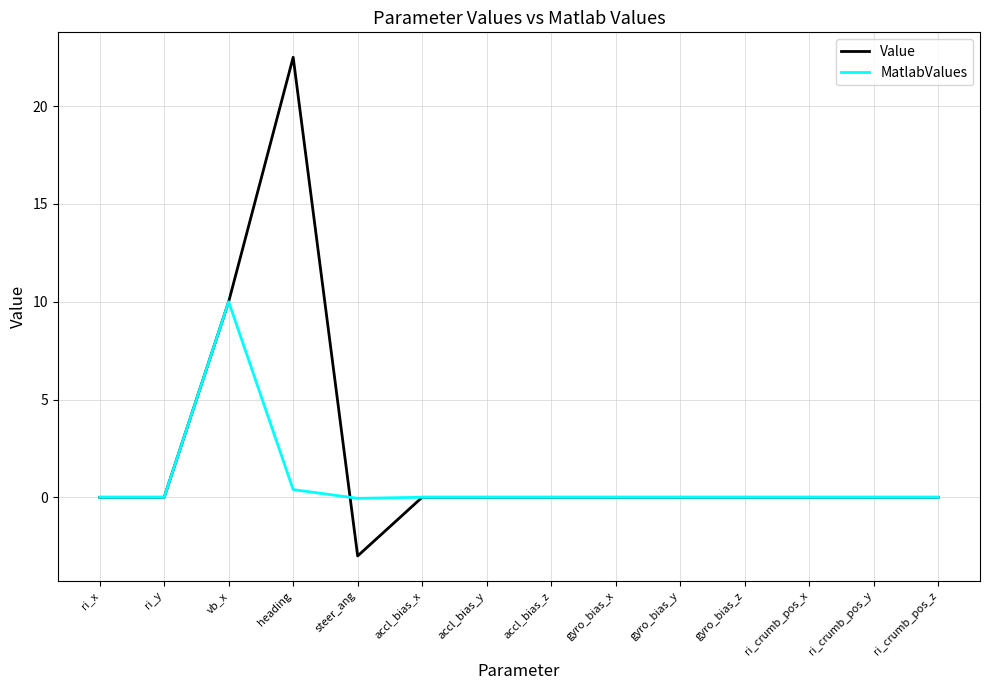

How many distinct data groups are displayed?

2